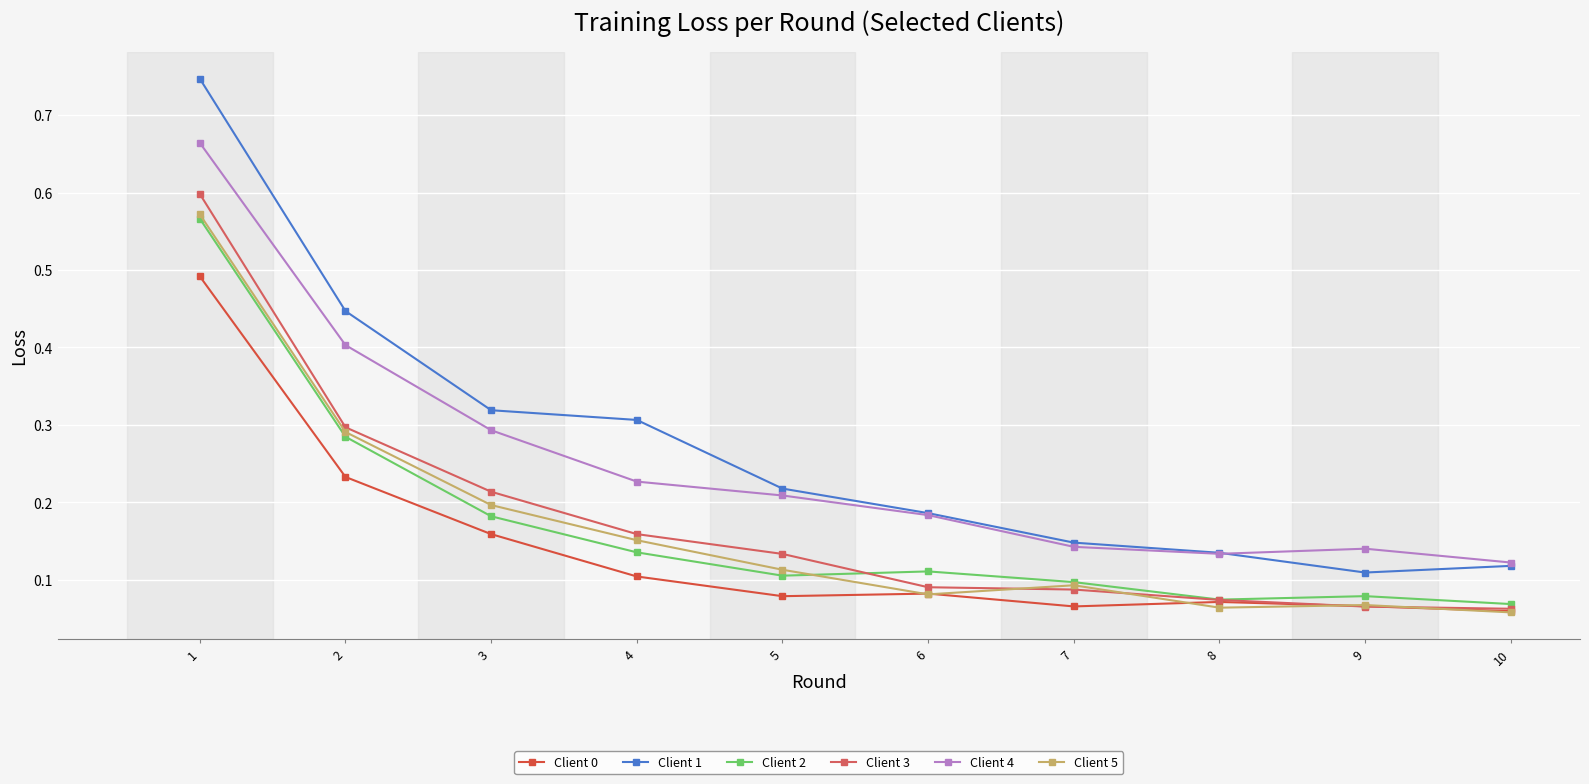

Reading left to right, what are all the values shown in this chart?

Client 0: 1=0.5	2=0.2	3=0.2	4=0.1	5=0.1	6=0.1	7=0.1	8=0.1	9=0.1	10=0.1
Client 1: 1=0.7	2=0.4	3=0.3	4=0.3	5=0.2	6=0.2	7=0.1	8=0.1	9=0.1	10=0.1
Client 2: 1=0.6	2=0.3	3=0.2	4=0.1	5=0.1	6=0.1	7=0.1	8=0.1	9=0.1	10=0.1
Client 3: 1=0.6	2=0.3	3=0.2	4=0.2	5=0.1	6=0.1	7=0.1	8=0.1	9=0.1	10=0.1
Client 4: 1=0.7	2=0.4	3=0.3	4=0.2	5=0.2	6=0.2	7=0.1	8=0.1	9=0.1	10=0.1
Client 5: 1=0.6	2=0.3	3=0.2	4=0.2	5=0.1	6=0.1	7=0.1	8=0.1	9=0.1	10=0.1